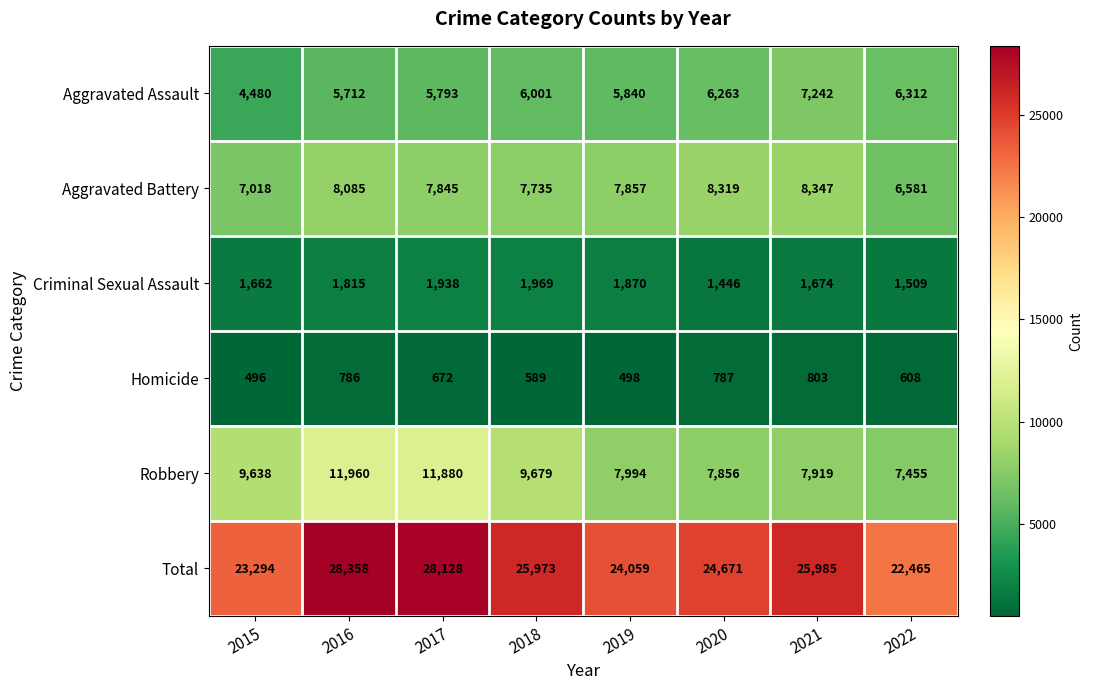

What is the approximate value of Robbery at 2015?

9638